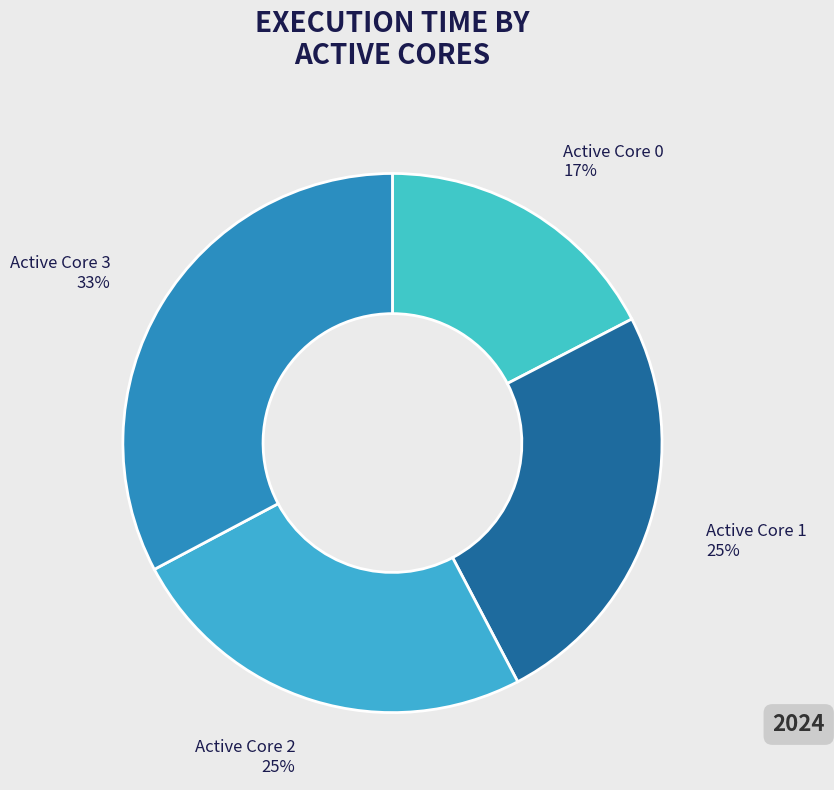

Is Active Core 2 the majority of the pie?

No